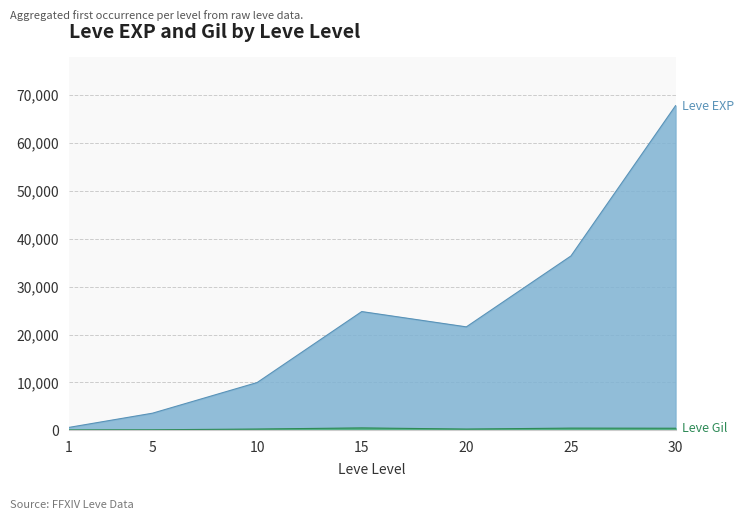

The value of Leve EXP at 10 is 9990. True or false?

True